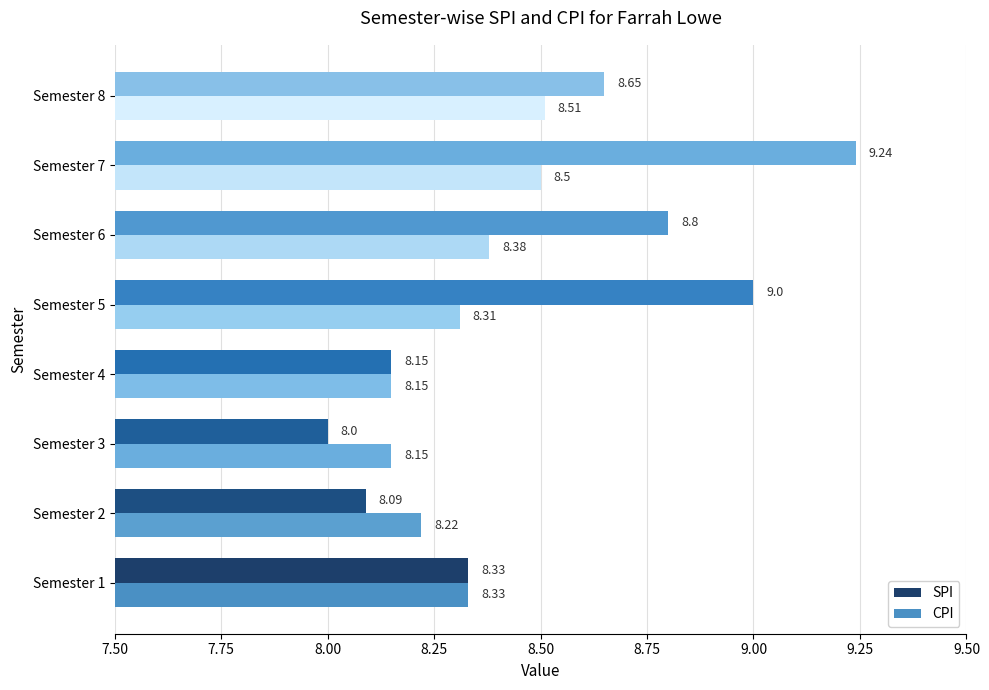

What is the value of the SPI bar at the 8th from the left?

8.7